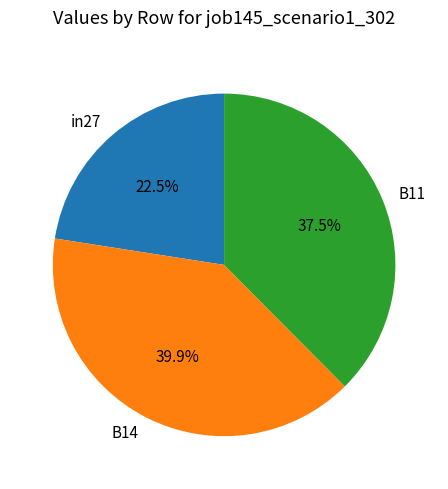

Which category has the biggest portion of the pie?

B14